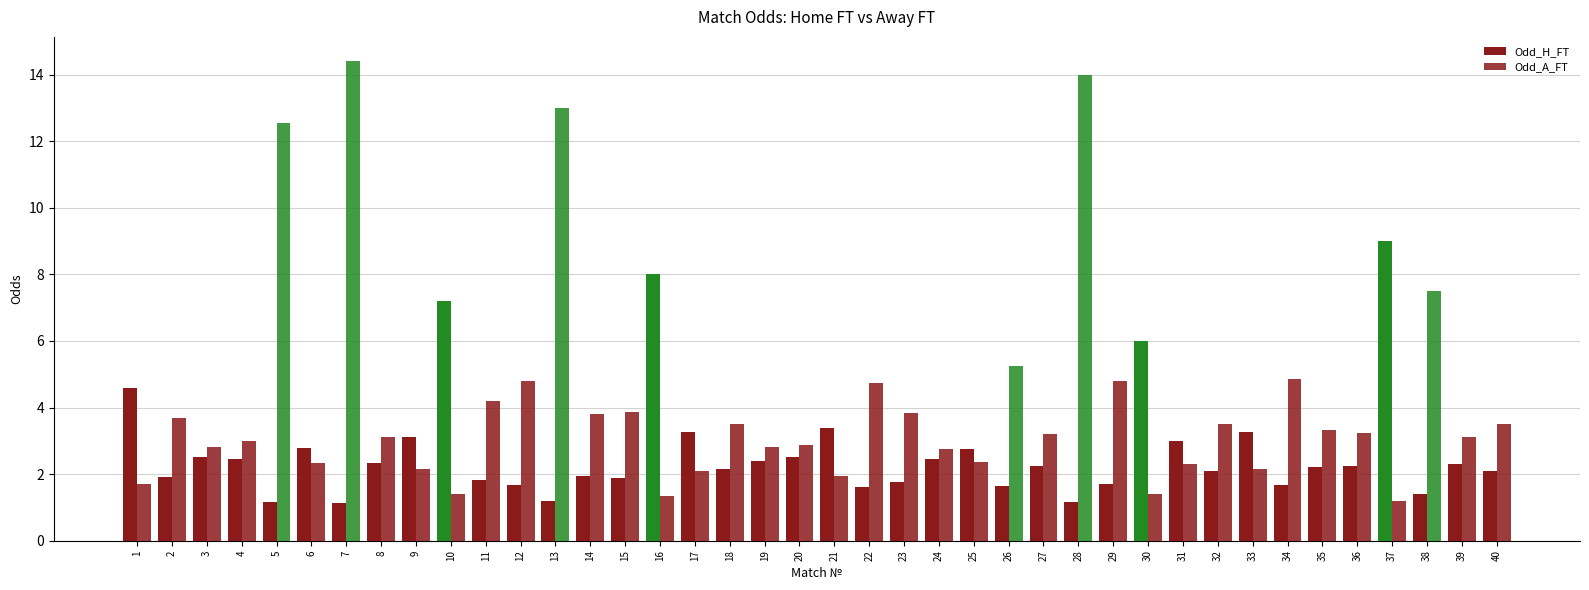

What is the difference between the Odd_A_FT values at 3 and 15?

1.1